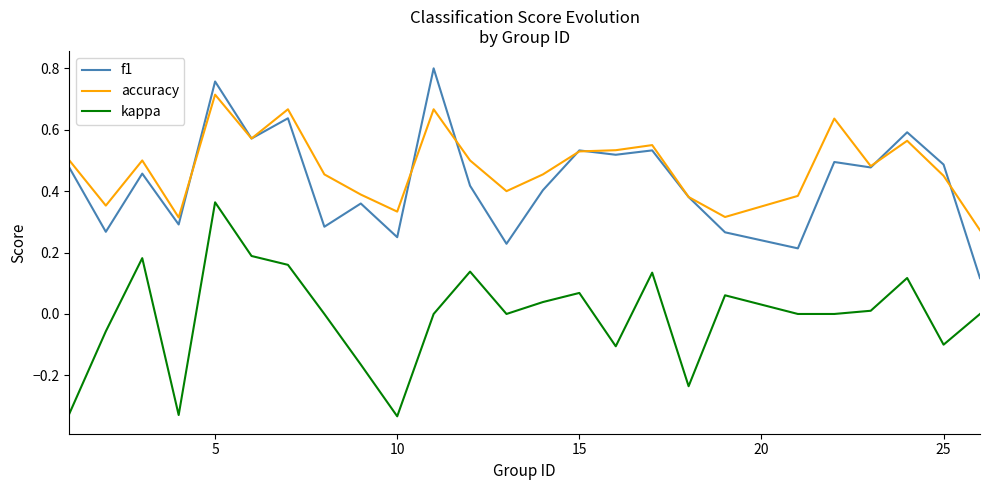

True or false: kappa and accuracy intersect in this chart.

False